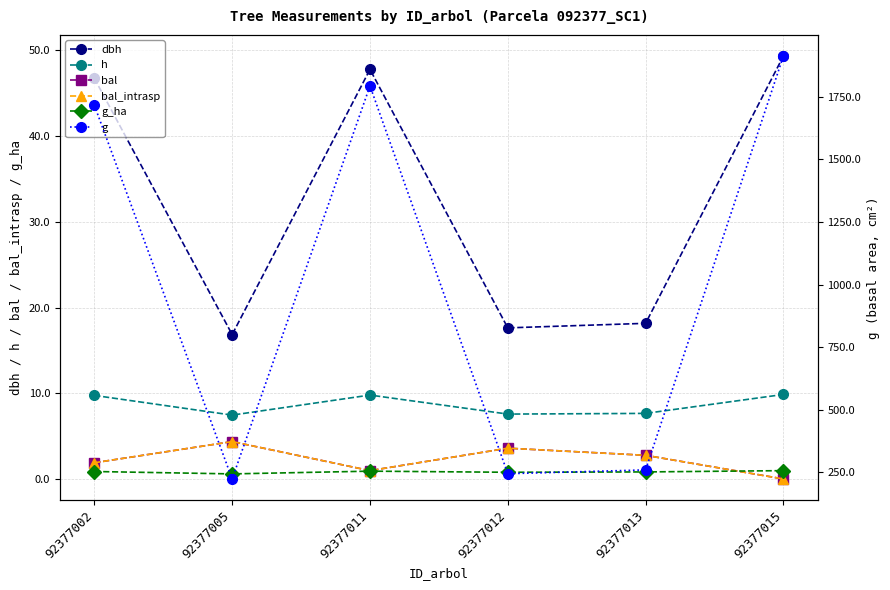

Rank the series by their maximum value, from highest to lowest.

g, dbh, h, bal, bal_intrasp, g_ha